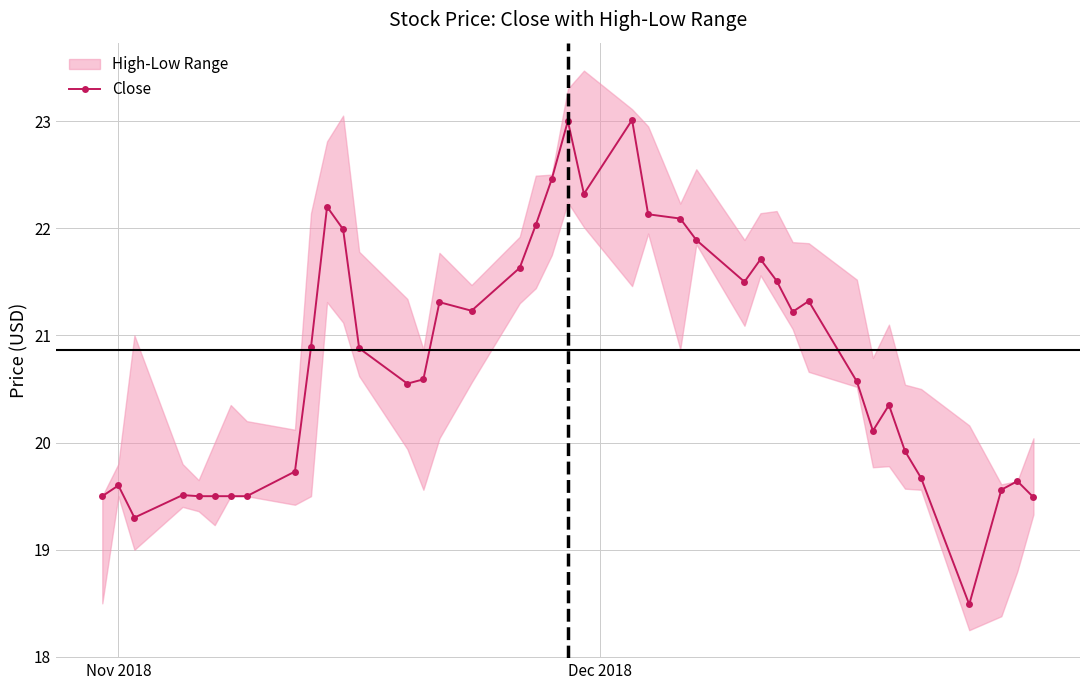

What is the maximum value for Close?

23.0